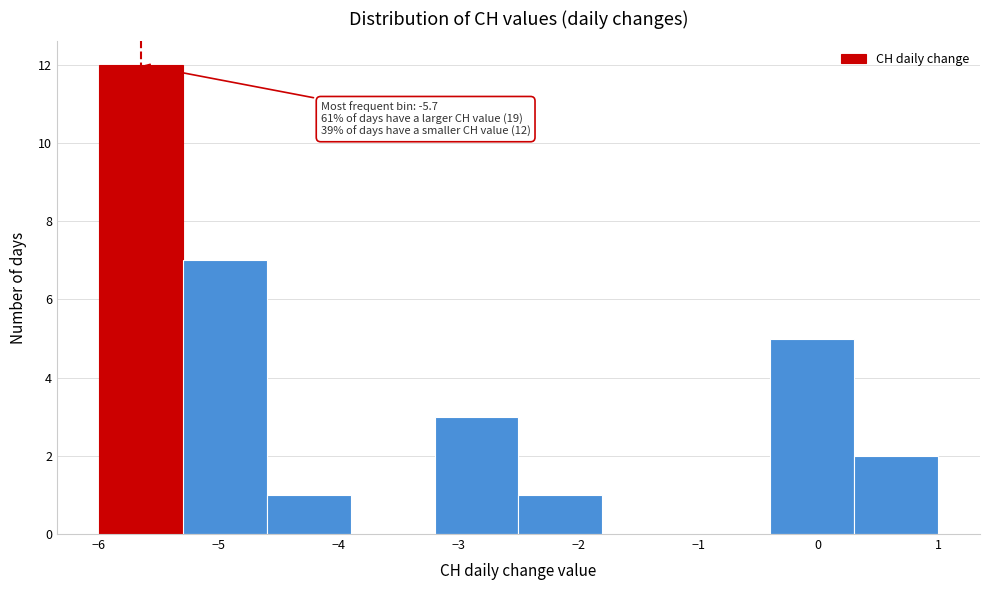

Which range on the x-axis has the tallest bar?

-6.0 to -5.3